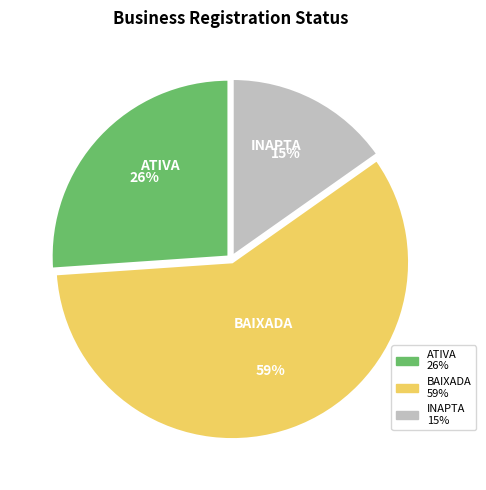

What is the ratio of the value at INAPTA to the value at BAIXADA?

0.3